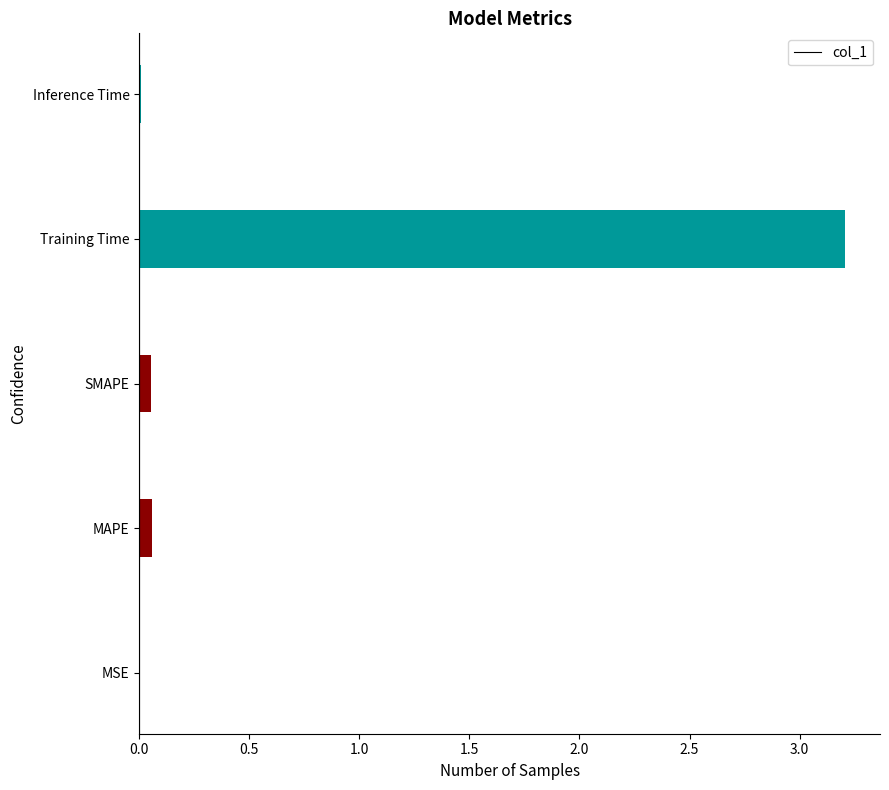

What is the sum of all values?

3.3